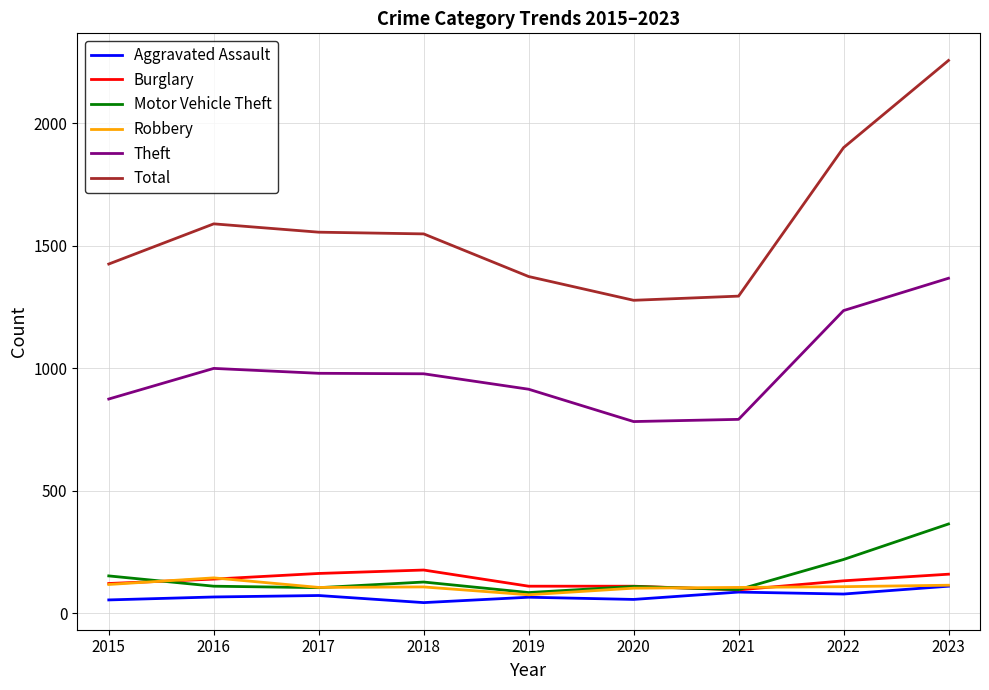

Read the Total value at 2021, to the nearest 50.

1300